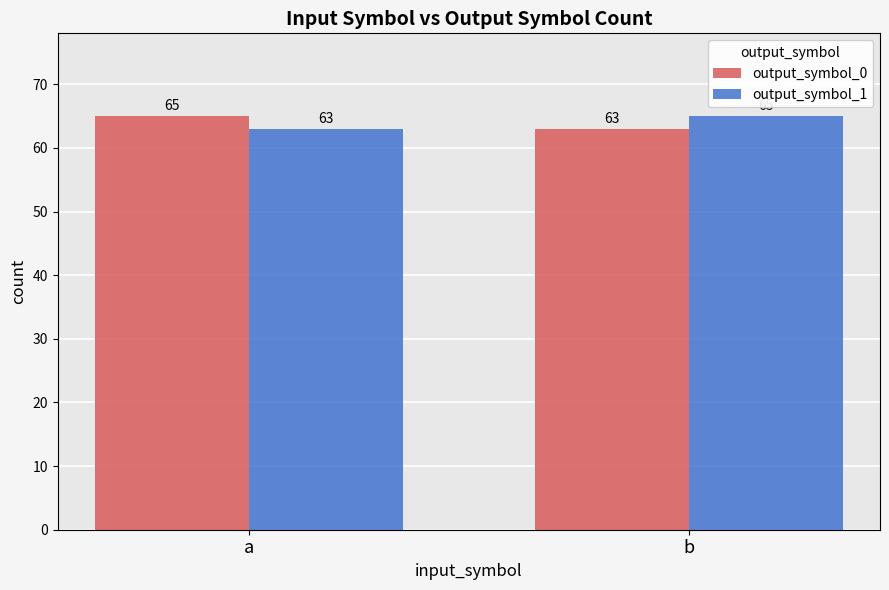

What are all the series names shown in the legend?

output_symbol_0, output_symbol_1